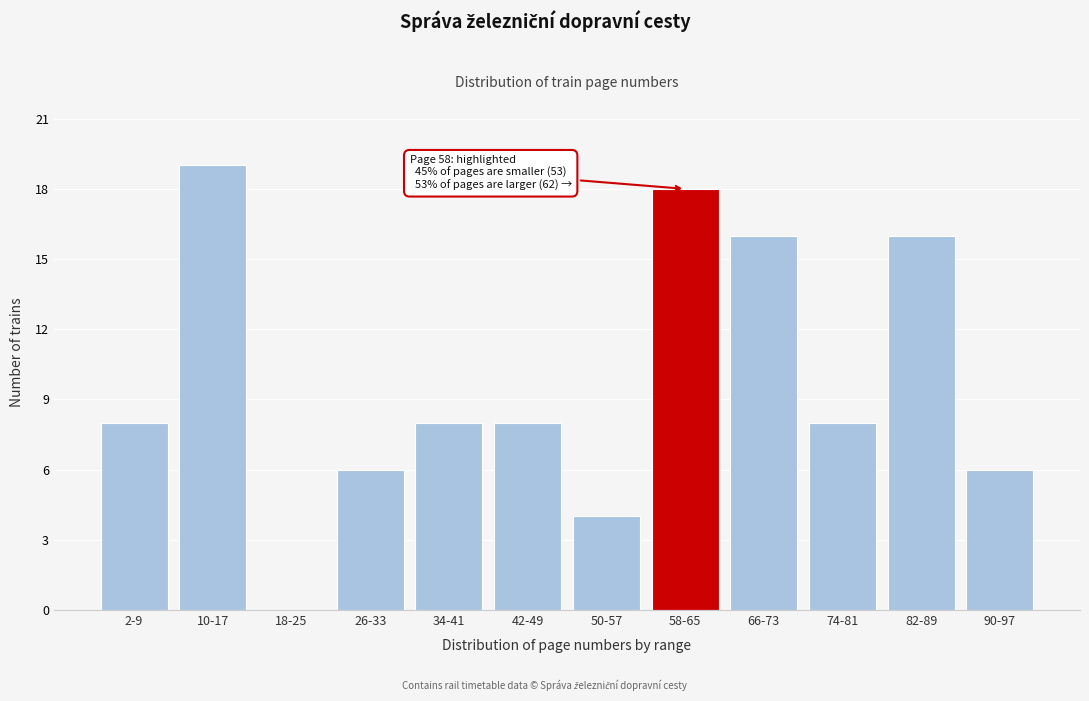

Reading left to right, what are all the values shown in this chart?

2-9=8	10-17=19	18-25=0	26-33=6	34-41=8	42-49=8	50-57=4	58-65=18	66-73=16	74-81=8	82-89=16	90-97=6